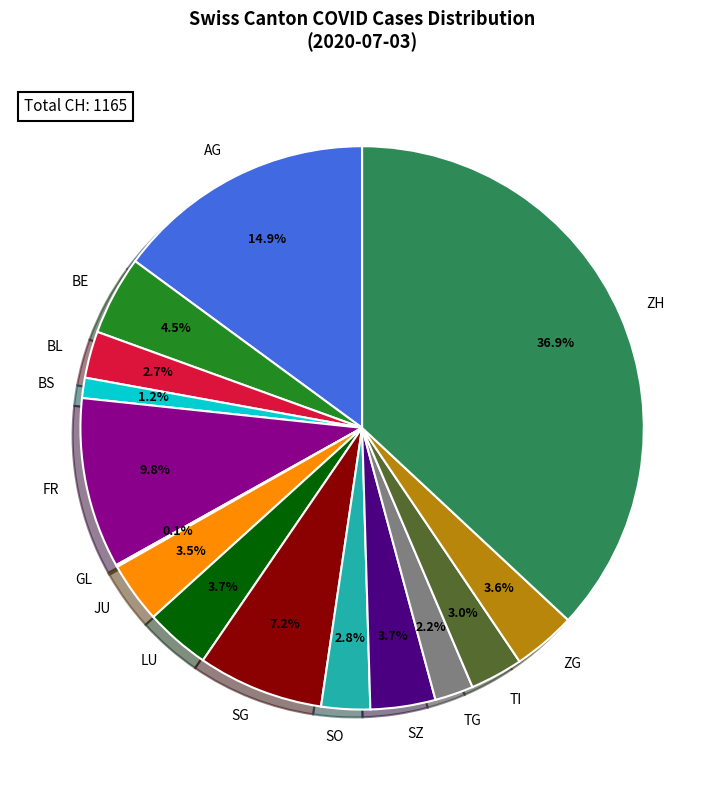

Is the sum of FR and SO greater than half?

No